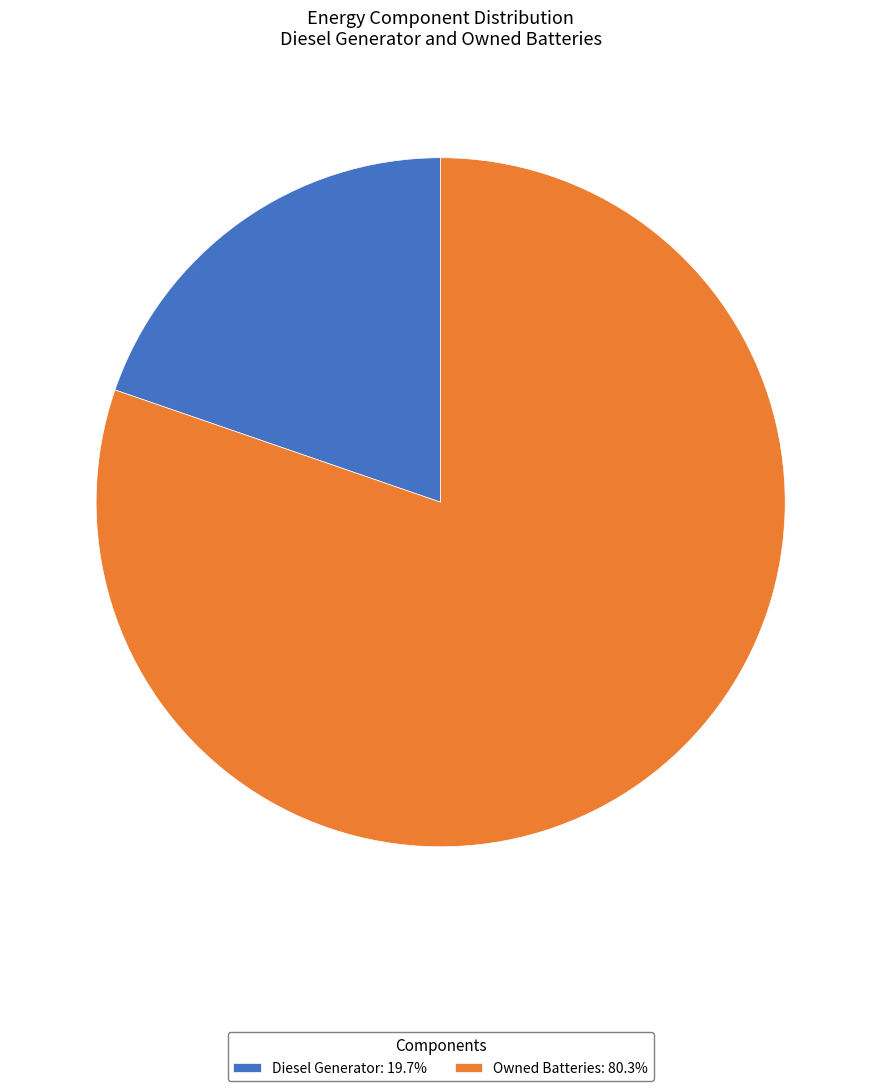

Does any single category account for the majority?

Yes